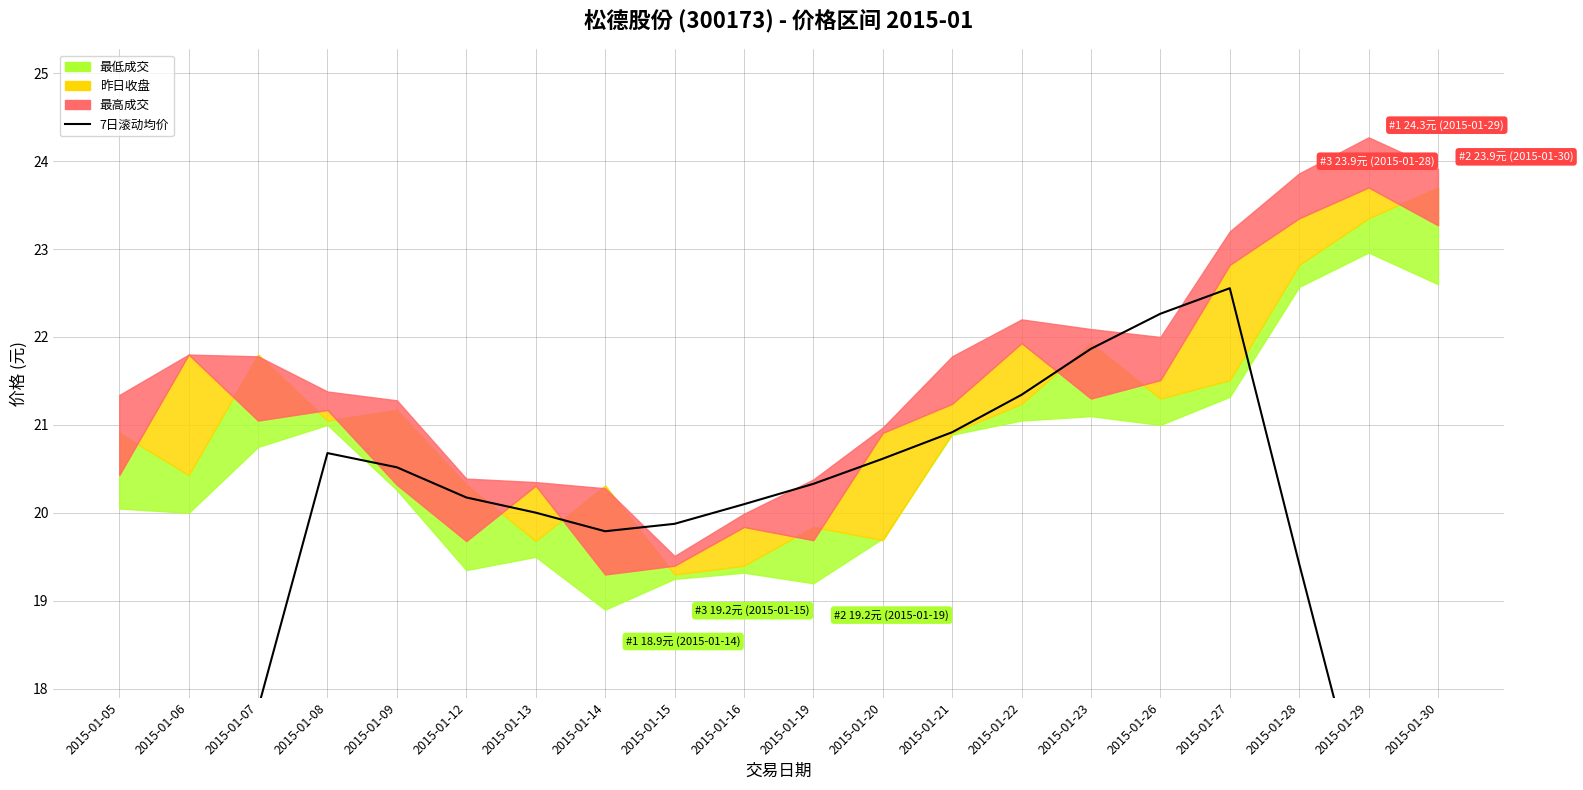

True or false: the data shows 31.1 at 2015-01-27.

False